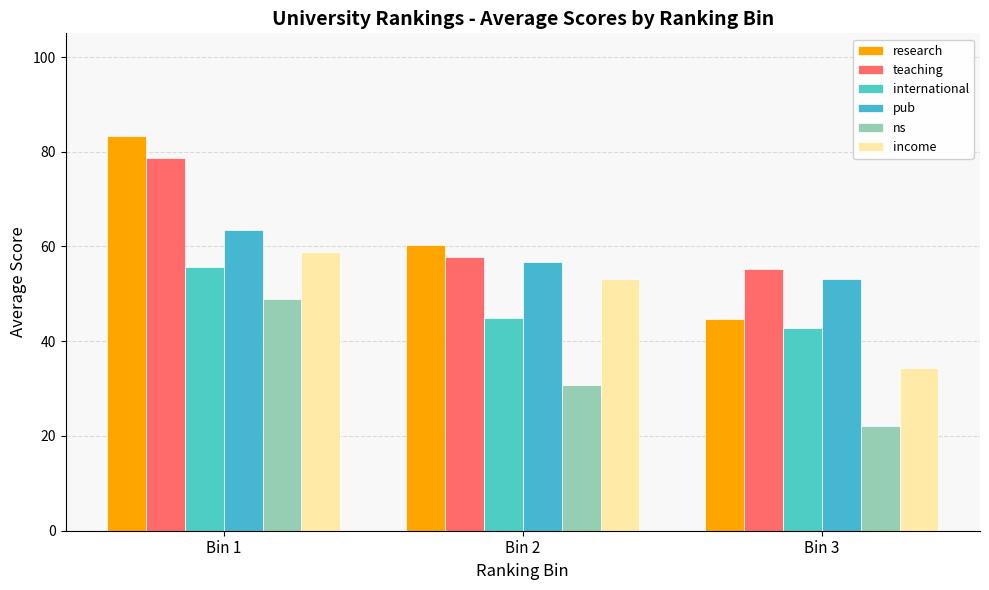

The international series shows 44.9 at Bin 2. True or false?

True